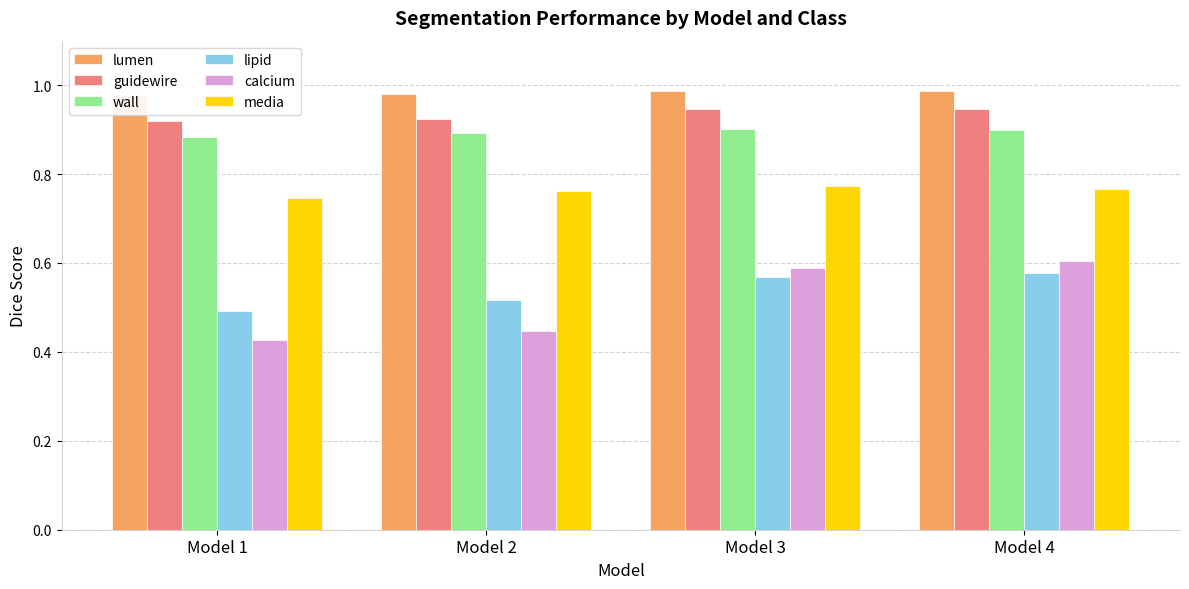

At how many categories does at least one series exceed 0?

4